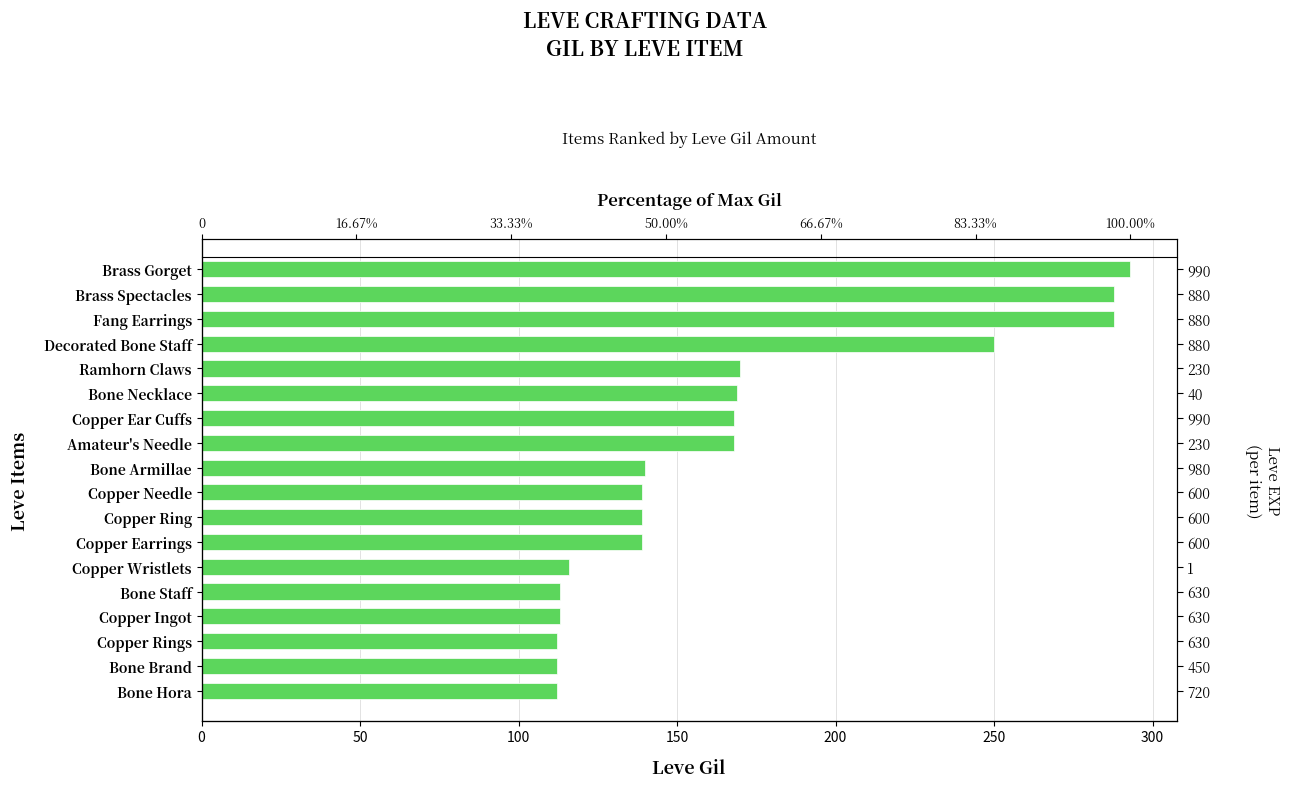

How many data points are less than 140?

9